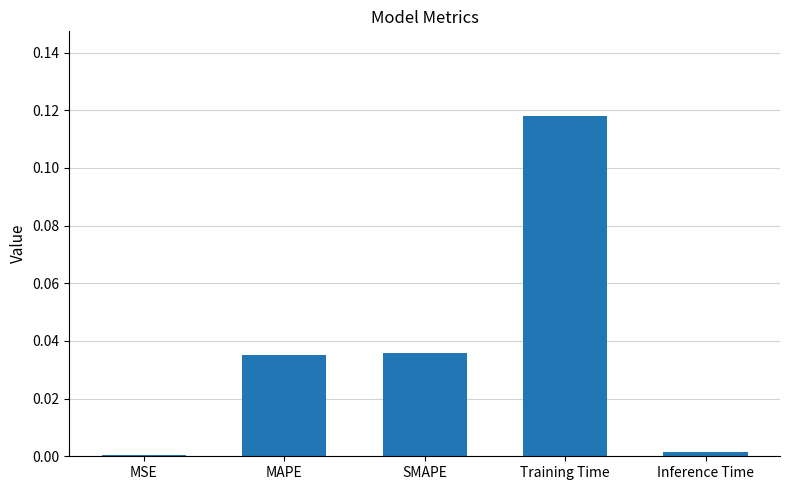

How many distinct data groups are displayed?

1